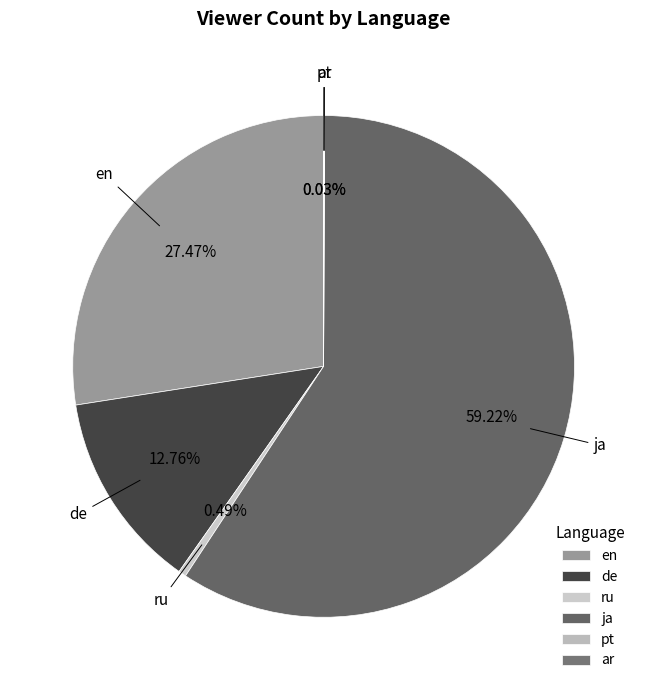

Which category has the biggest portion of the pie?

ja